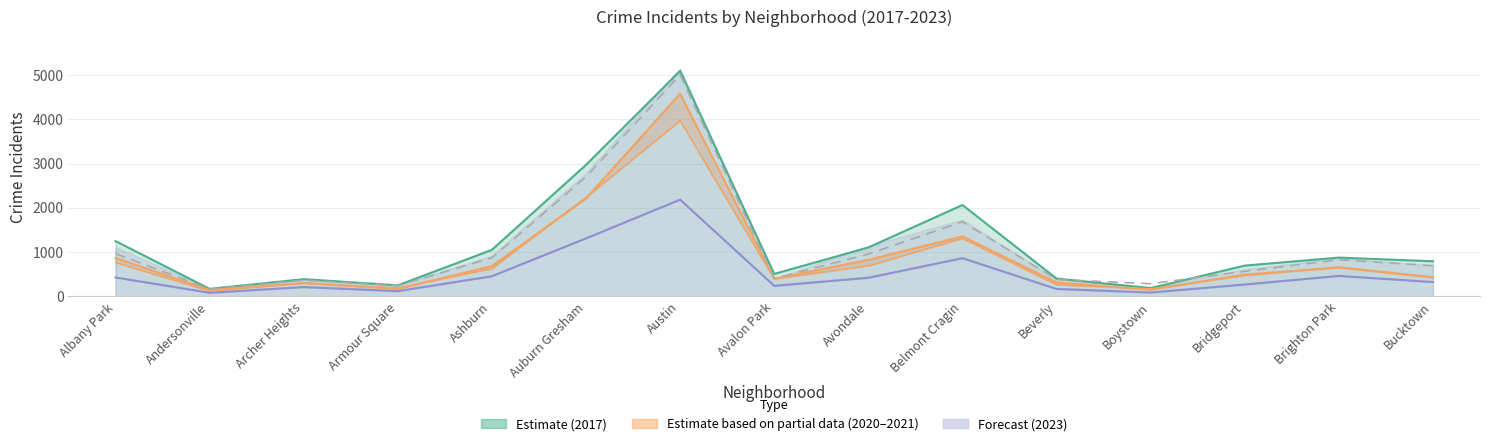

Reading left to right, transcribe all the data shown in this chart.

2017: 1252	171	391	251	1053	2973	5095	509	1107	2066	404	188	697	878	795
2019: 968	166	368	249	872	2701	5008	405	957	1687	385	287	568	828	694
2021: 767	123	303	193	629	2237	3971	395	692	1312	264	173	474	664	435
2020: 870	147	303	169	686	2213	4578	400	826	1357	315	153	493	654	431
2023: 429	83	212	120	457	1312	2187	240	422	865	169	89	270	464	326